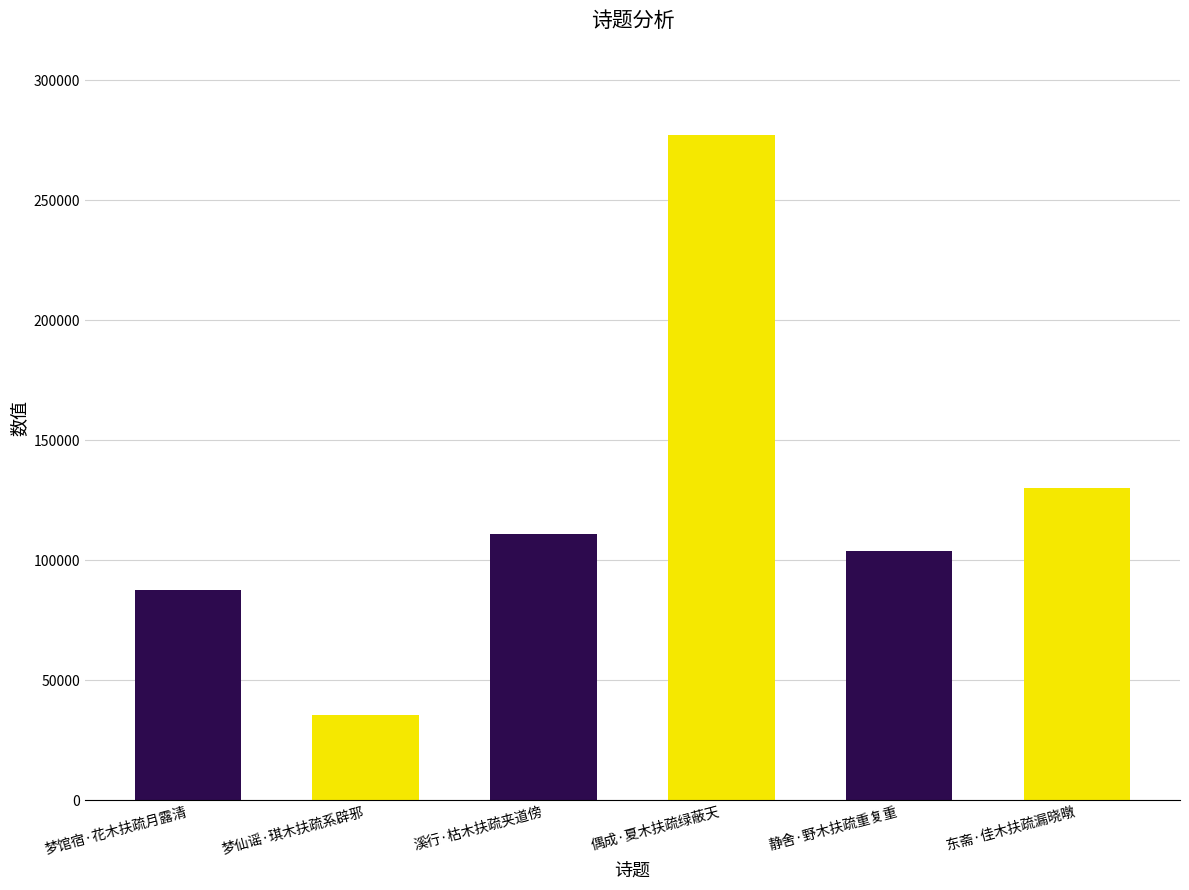

Between 溪行·枯木扶疏夹道傍 and 梦仙谣·琪木扶疏系辟邪, which is larger?

溪行·枯木扶疏夹道傍